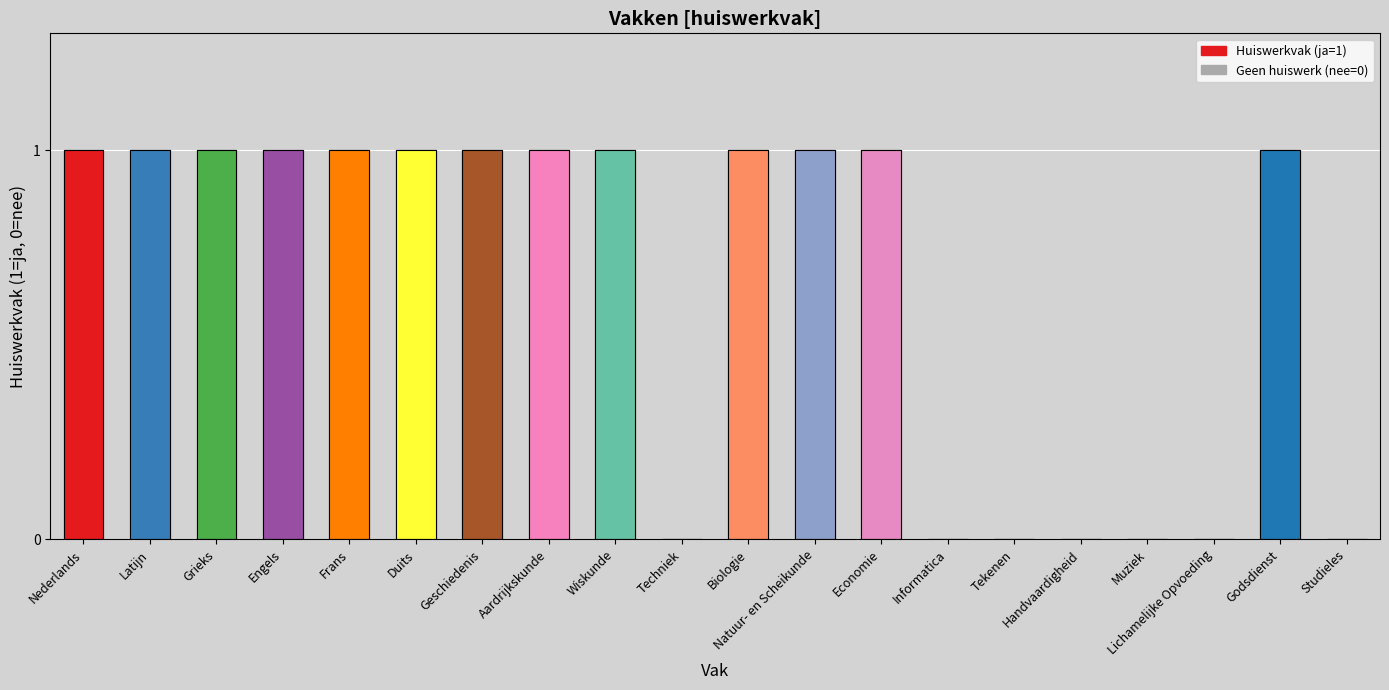

Reading right to left, what are all the values shown in this chart?

0	1	0	0	0	0	0	1	1	1	0	1	1	1	1	1	1	1	1	1